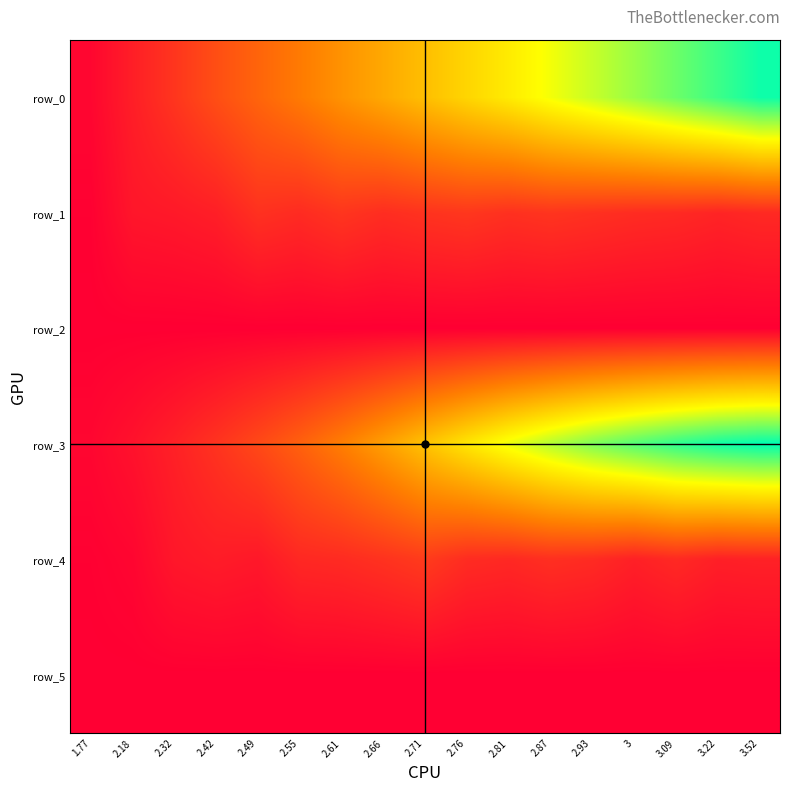

At which category is the sum across all series the highest?

3.52